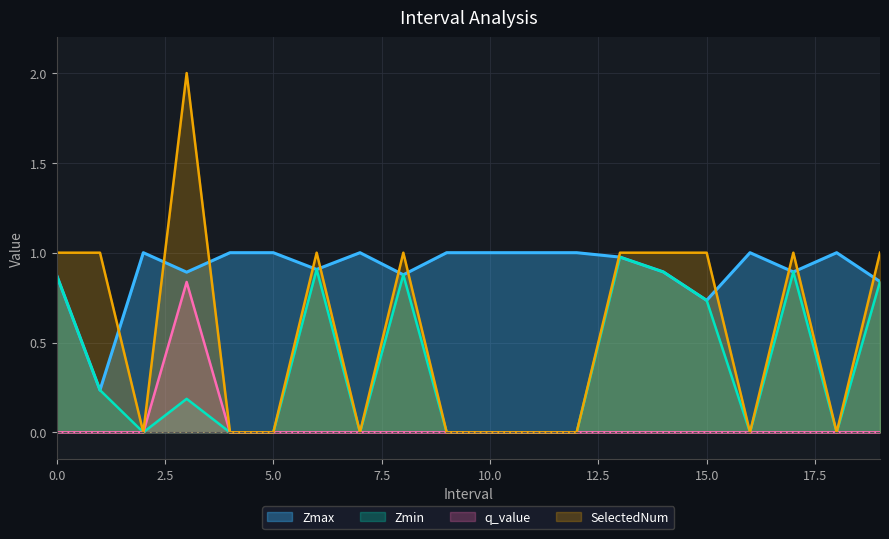

What is the spread (max minus min) of values at 19.0?

1.0